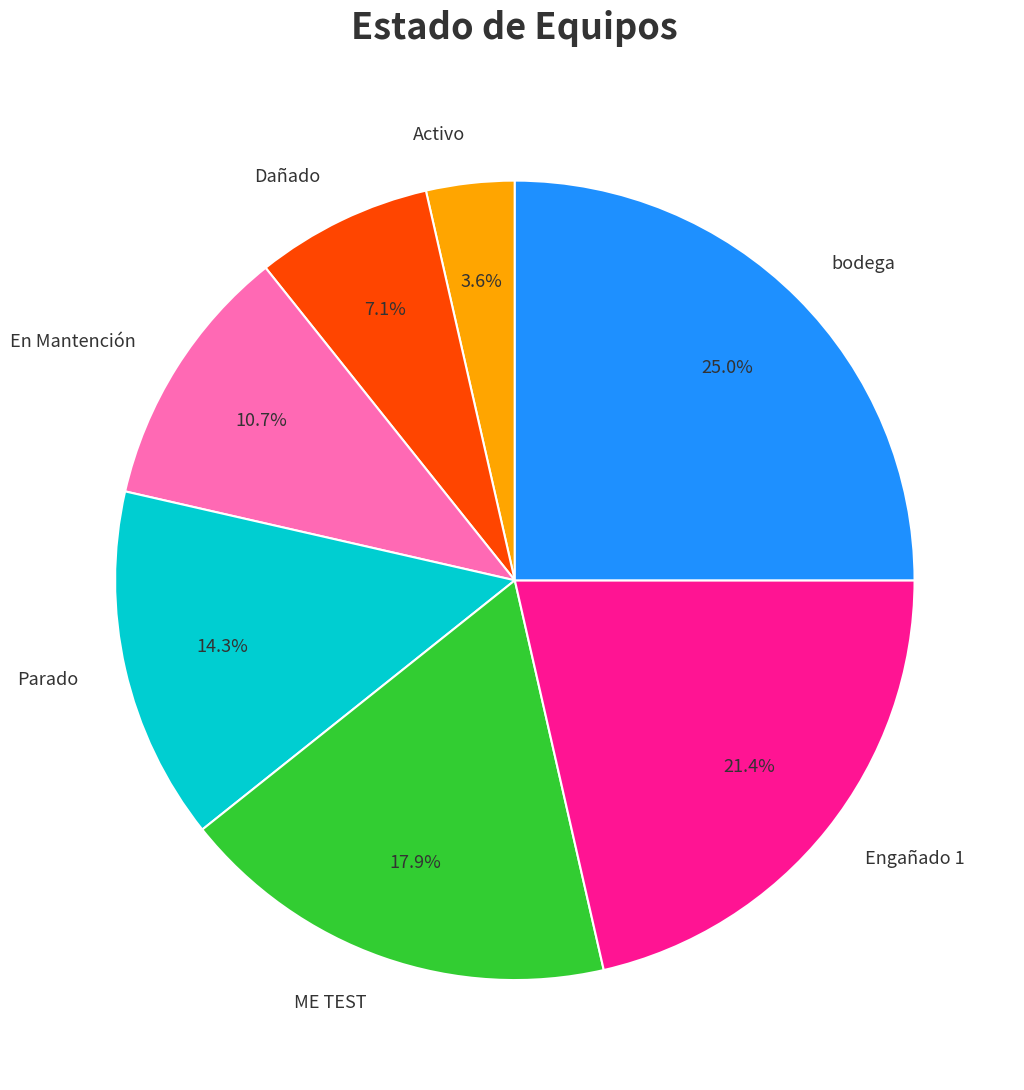

What is the ratio of the value at bodega to the value at ME TEST?

1.4